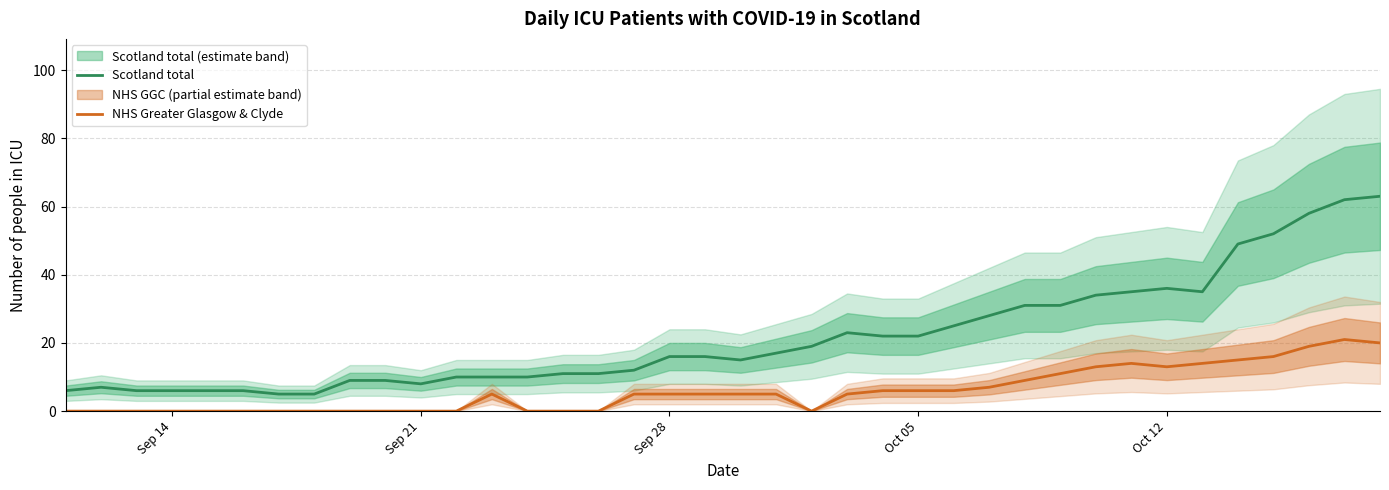

The Scotland total series shows 6 at Sep 14. True or false?

True